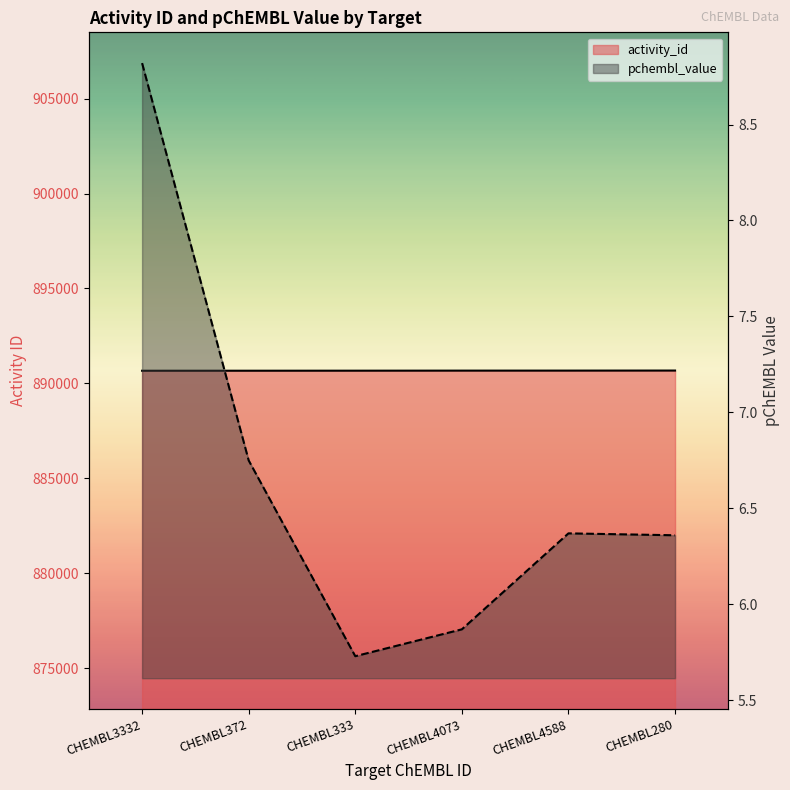

What is the sum of all activity_id values?

5344017.0